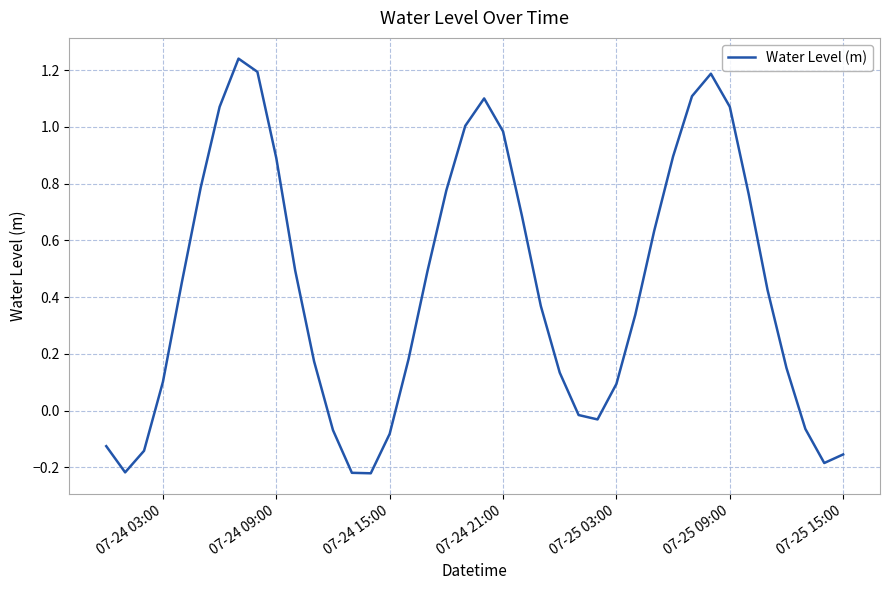

What is the difference between the maximum and minimum values?

1.5